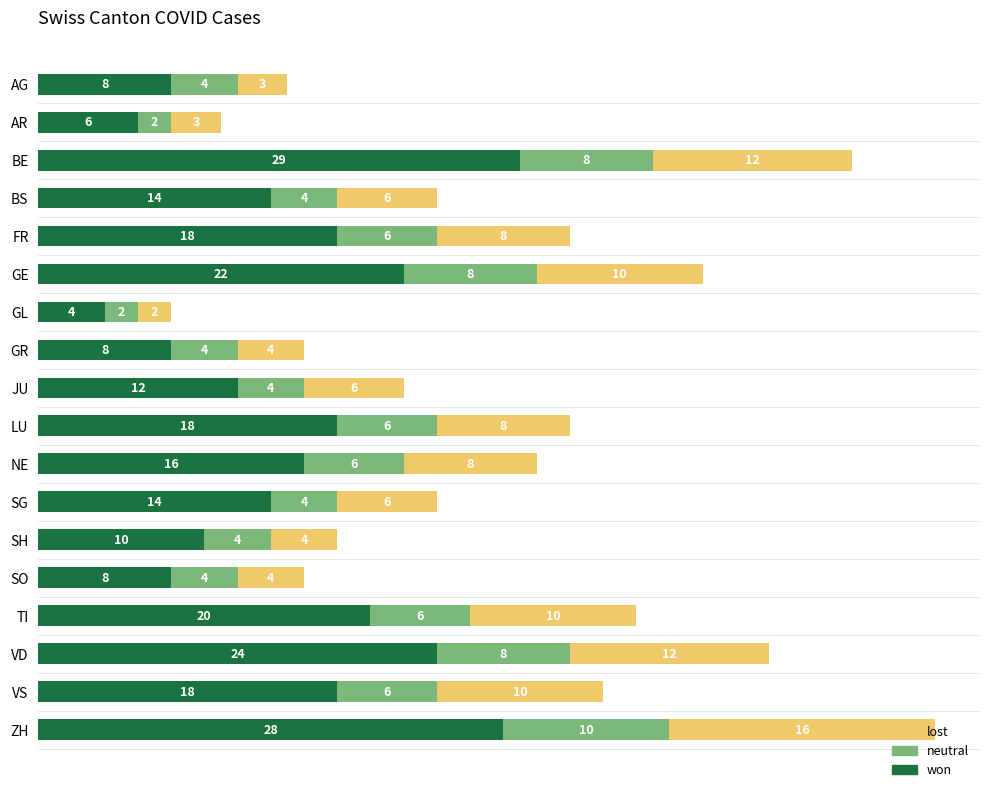

How many categories are shown in the chart?

18